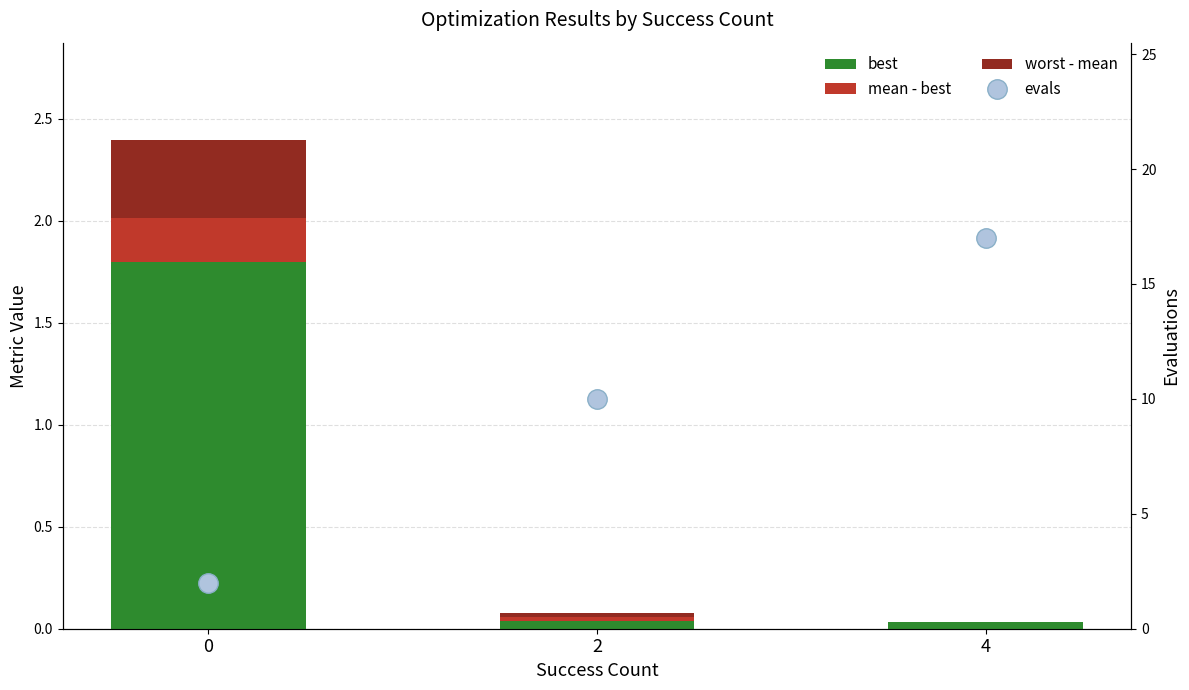

What is the total value across all series at 4?

17.0